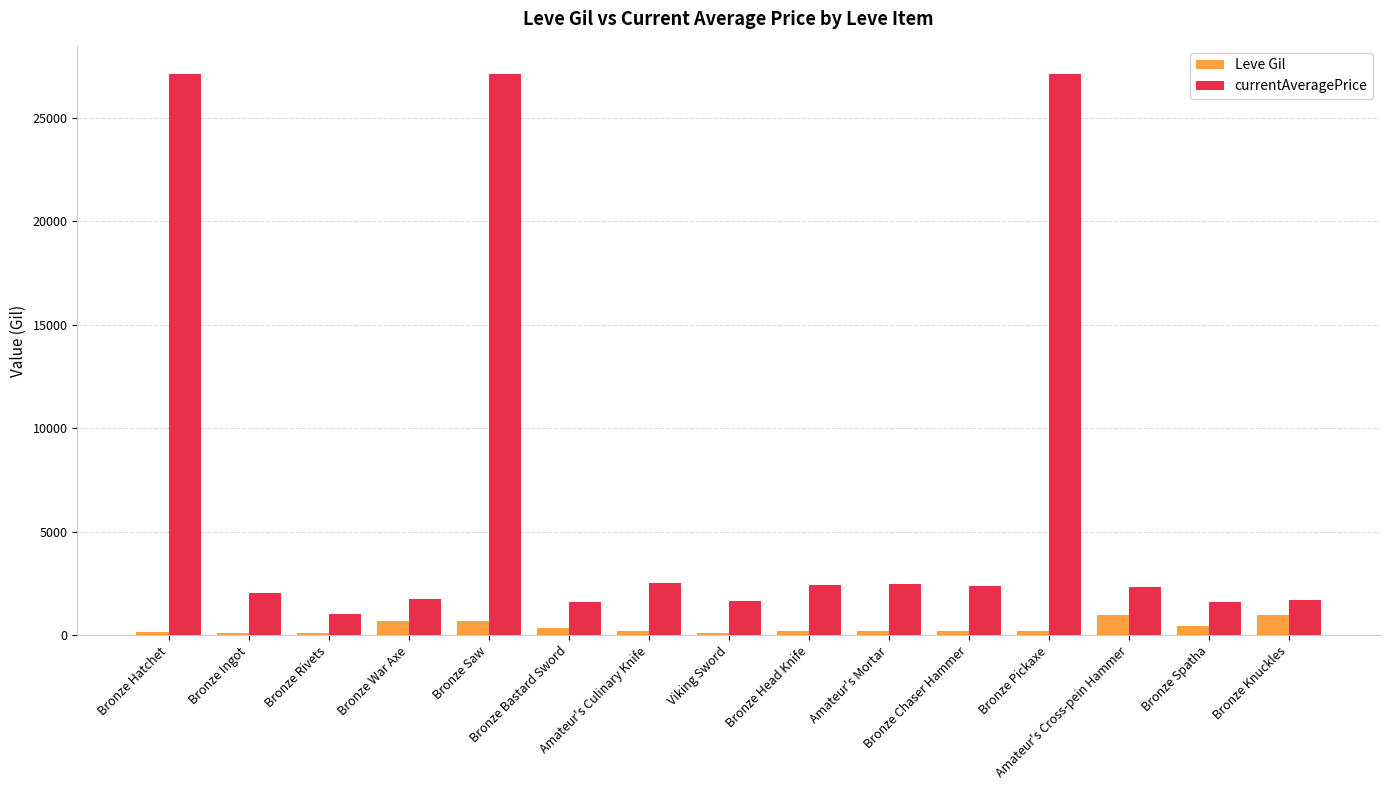

Does the chart contain stacked bars?

No